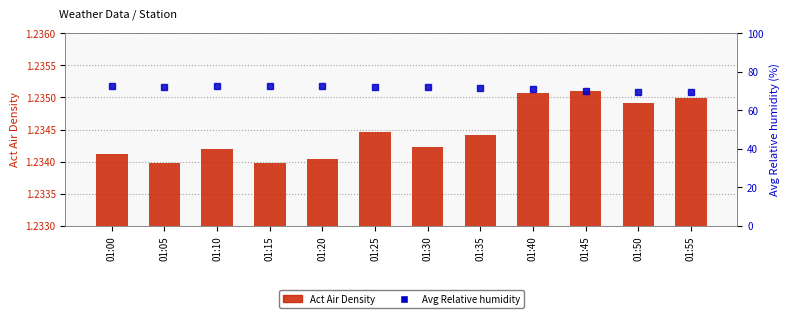

The value of Avg Relative humidity at 01:40 is 33.8. True or false?

False